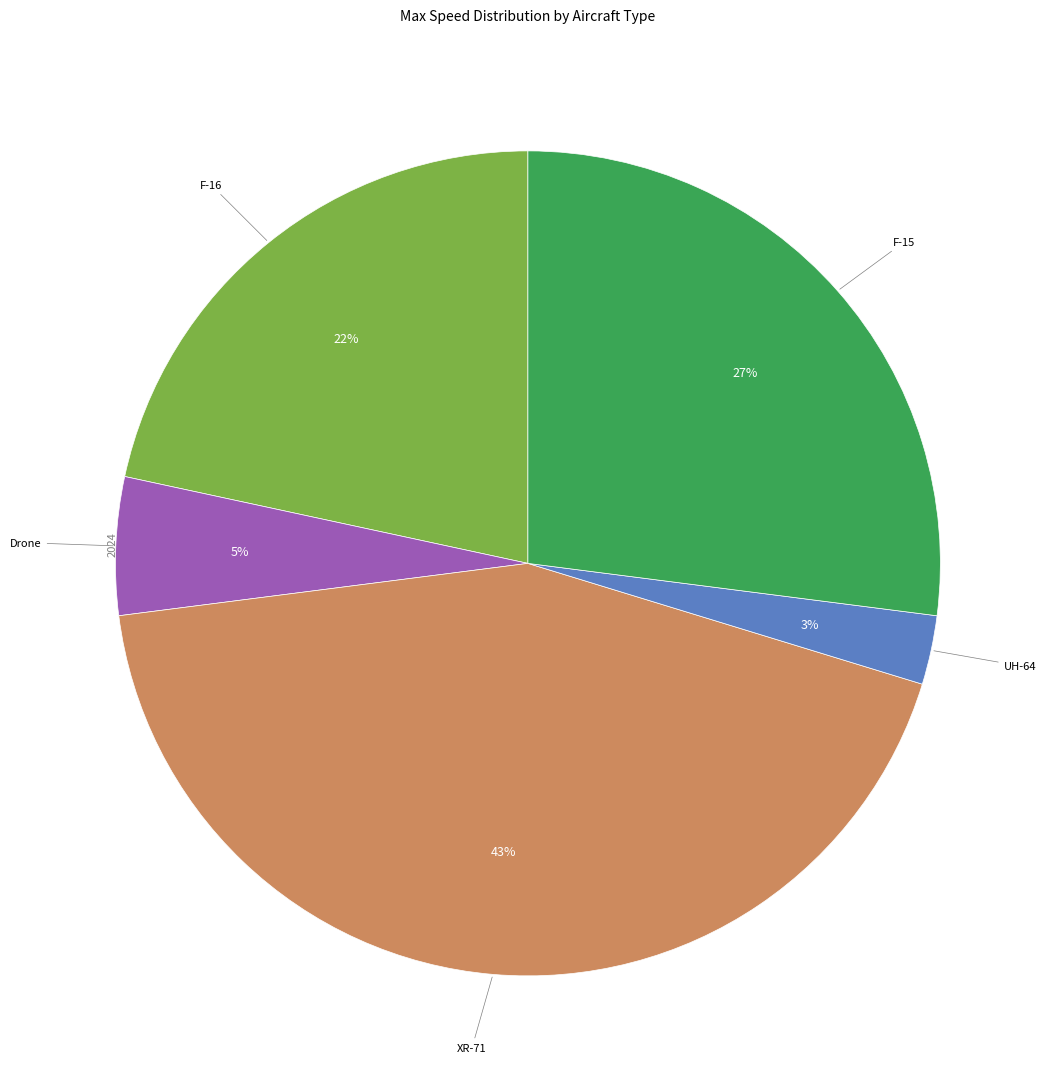

Is there a majority slice in this chart?

No